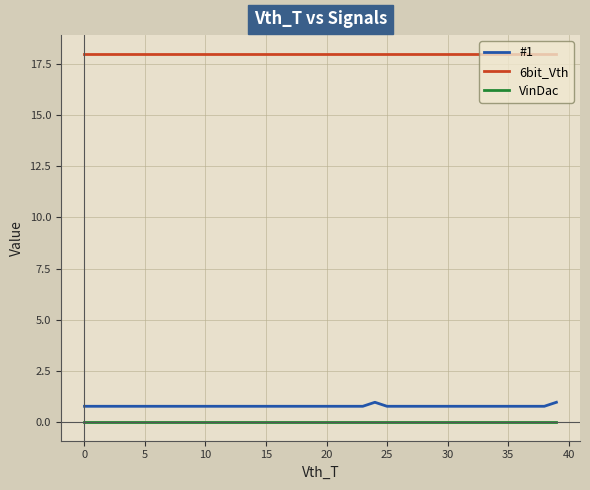

Which series has the largest total across all categories?

6bit_Vth